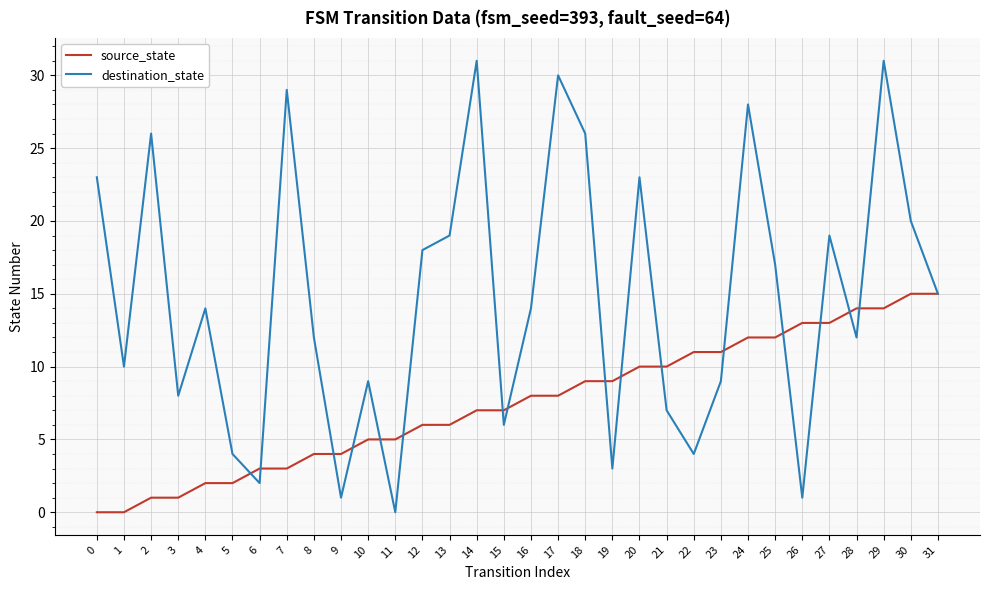

Which series has the largest range (max minus min)?

destination_state